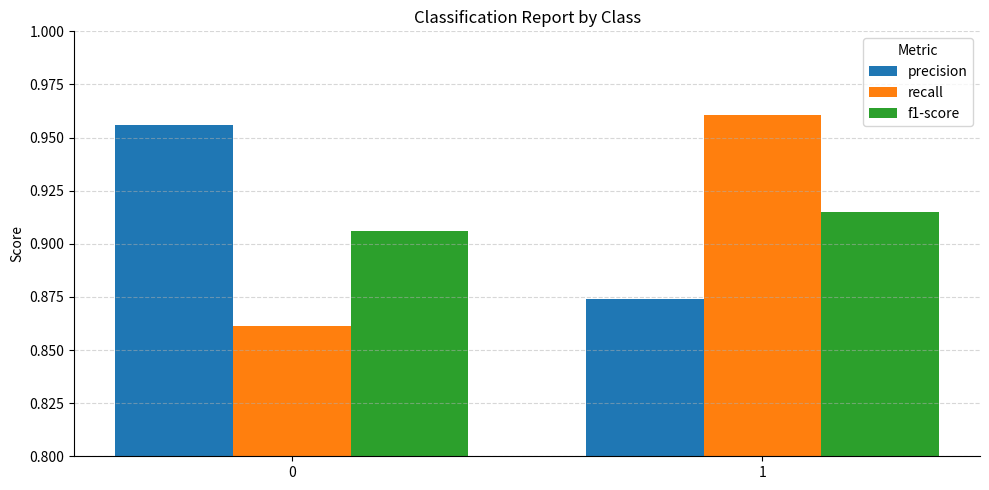

What is the difference between the recall values at 0 and 1?

0.1